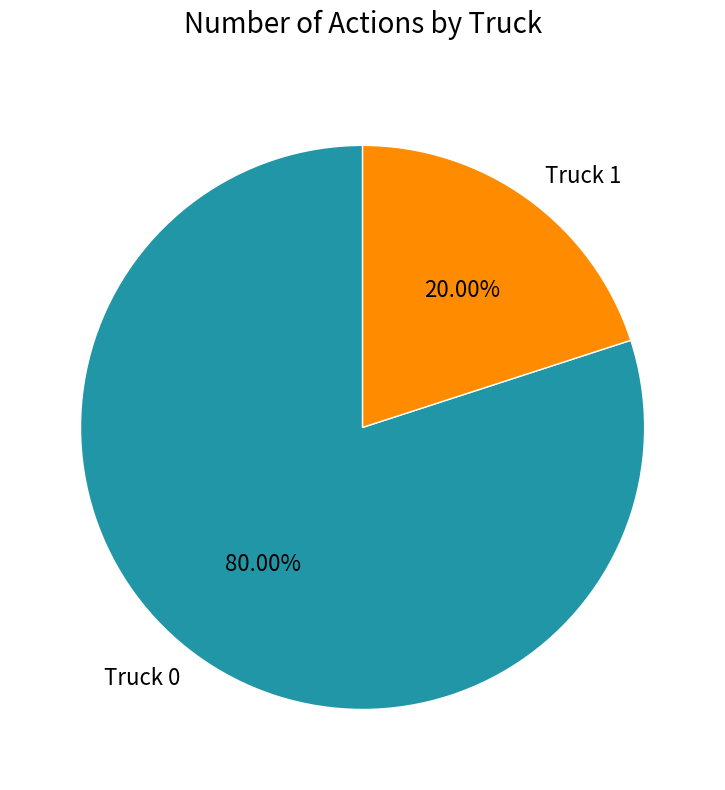

How many slices are in this pie chart?

2